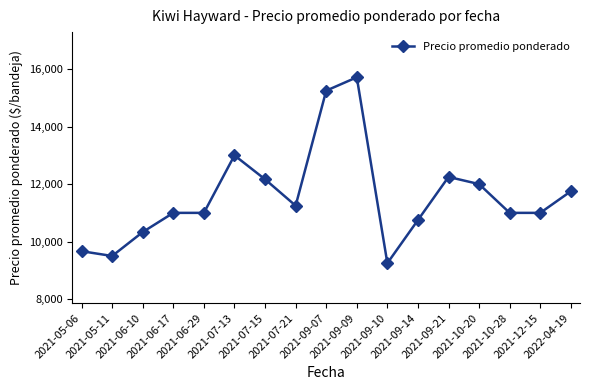

Approximately how many times larger is the value at 2021-05-06 compared to 2021-06-17?

0.9